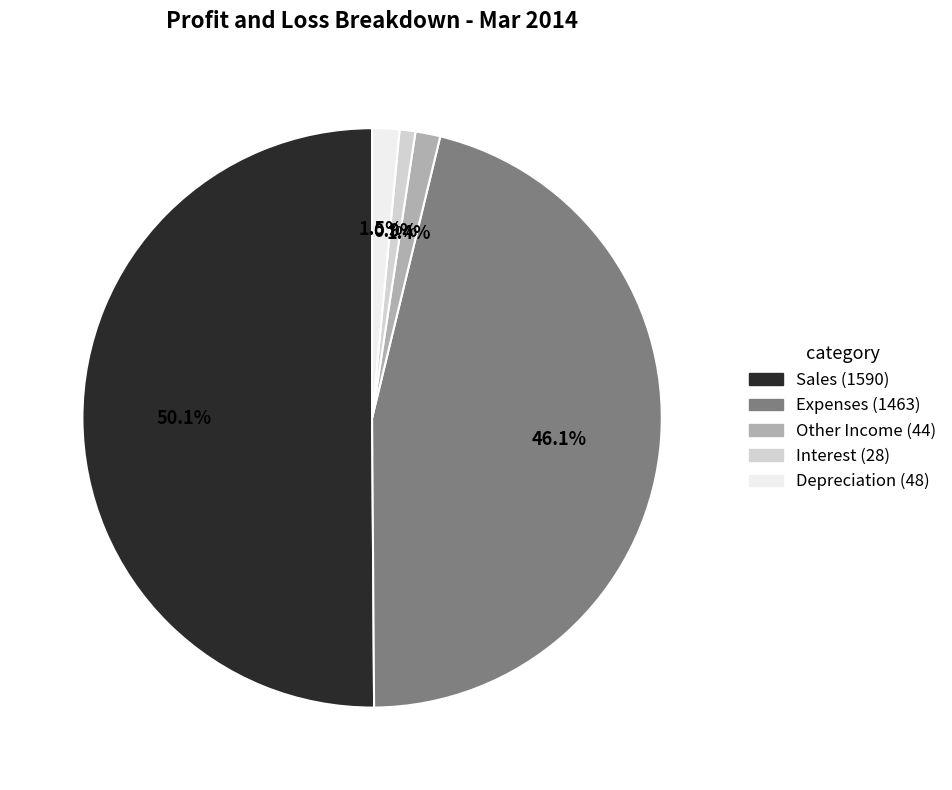

How many segments does this pie chart have?

5